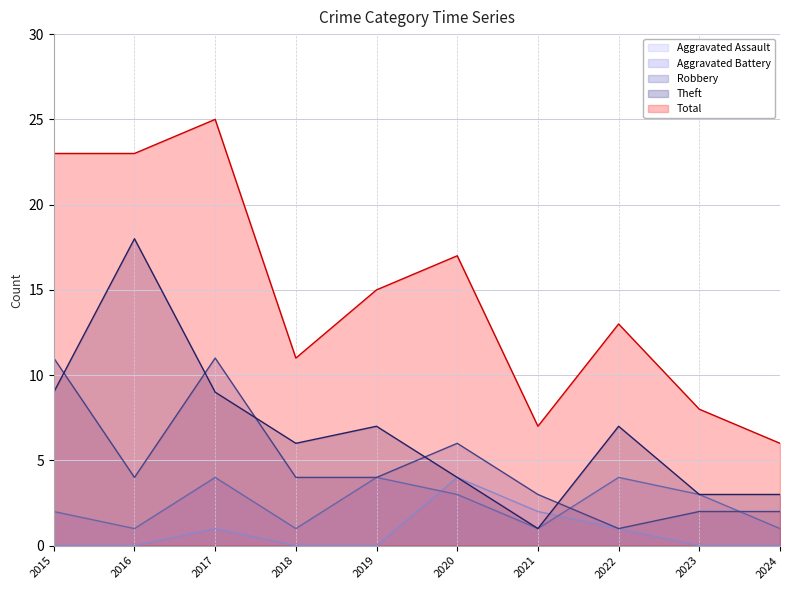

Which series has the widest spread of values?

Total